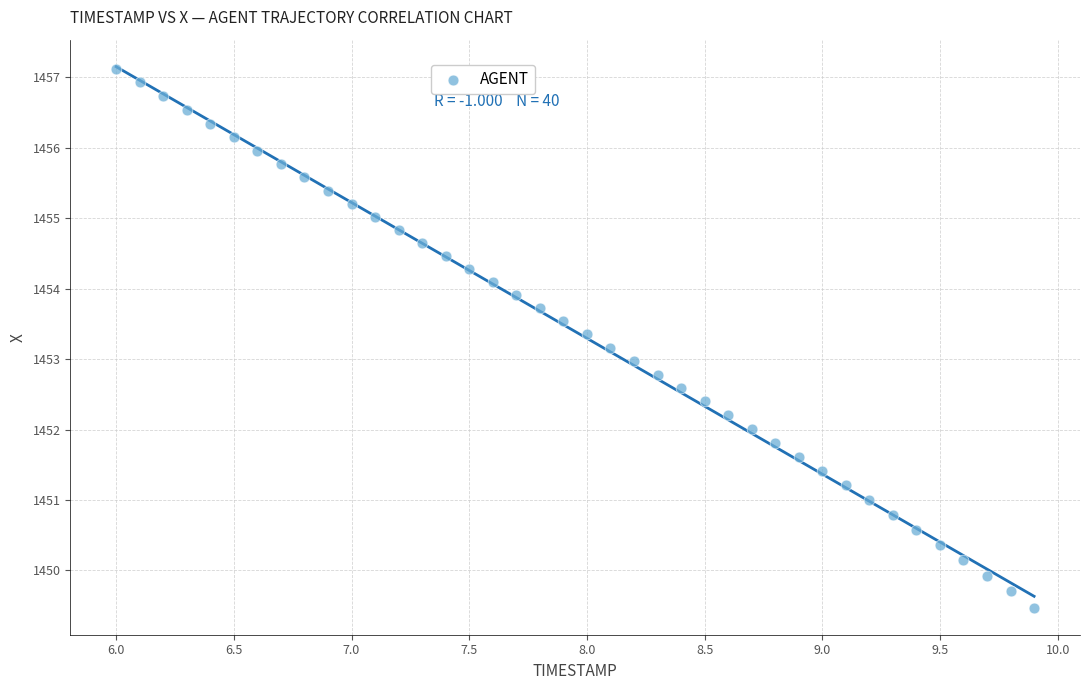

What is the range of X values (max minus min)?

3.9